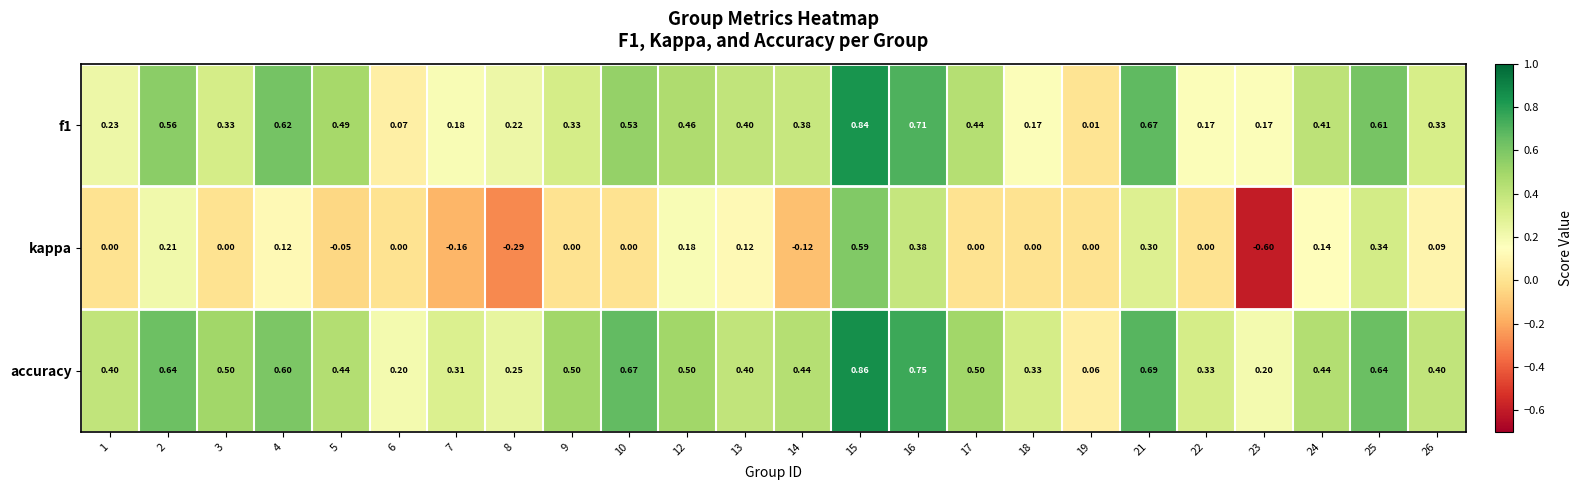

Between 19 and 26, which series saw the biggest shift?

accuracy